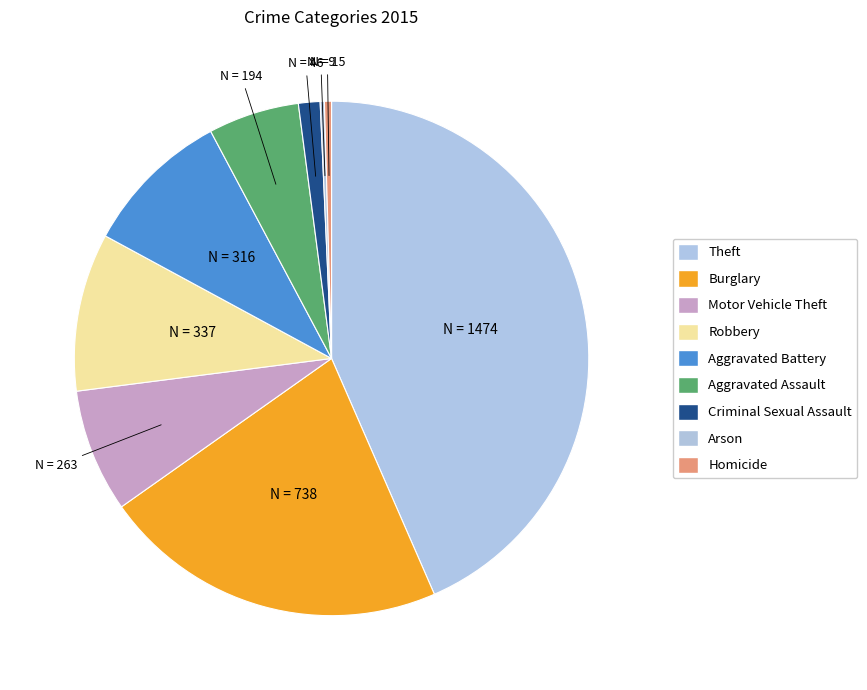

To the nearest percent, what percentage of the pie is Criminal Sexual Assault?

1%